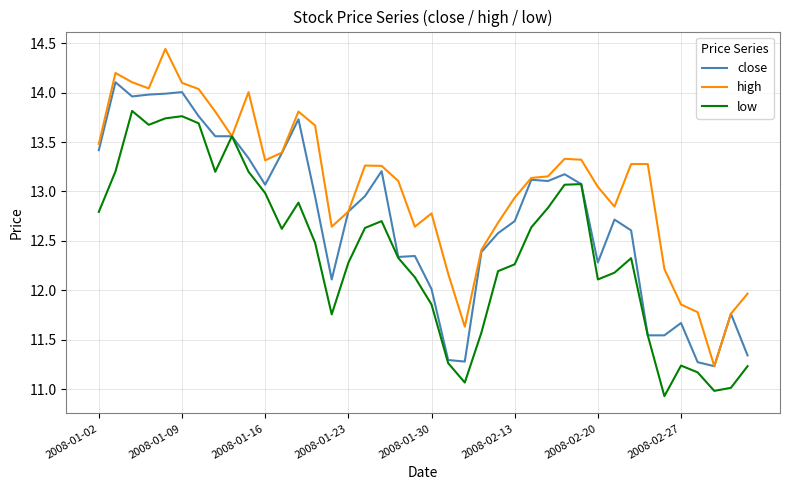

Rank the series by their average value, from lowest to highest.

low, close, high